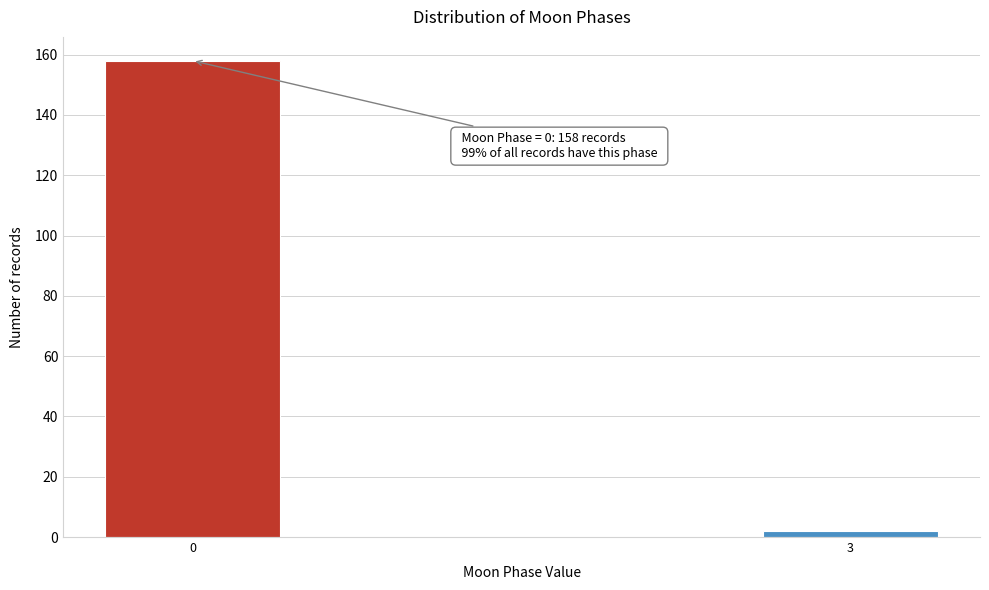

Reading left to right, list all the values displayed in this chart.

158	2